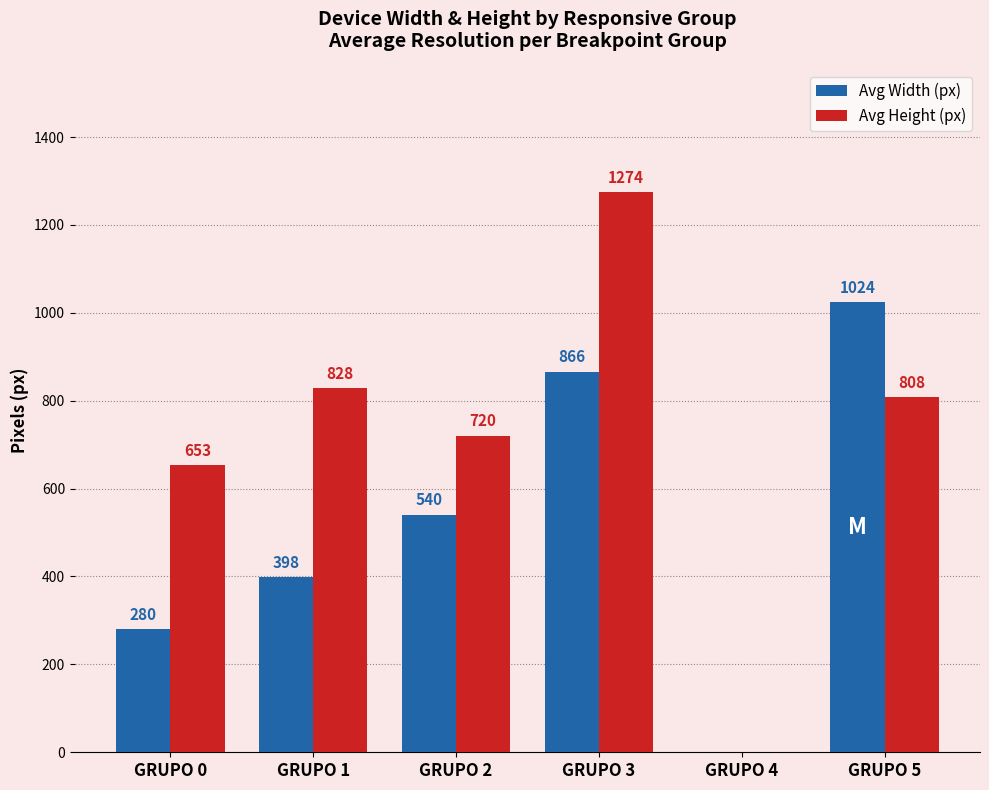

The Avg Width (px) series shows 328.6 at GRUPO 4. True or false?

False